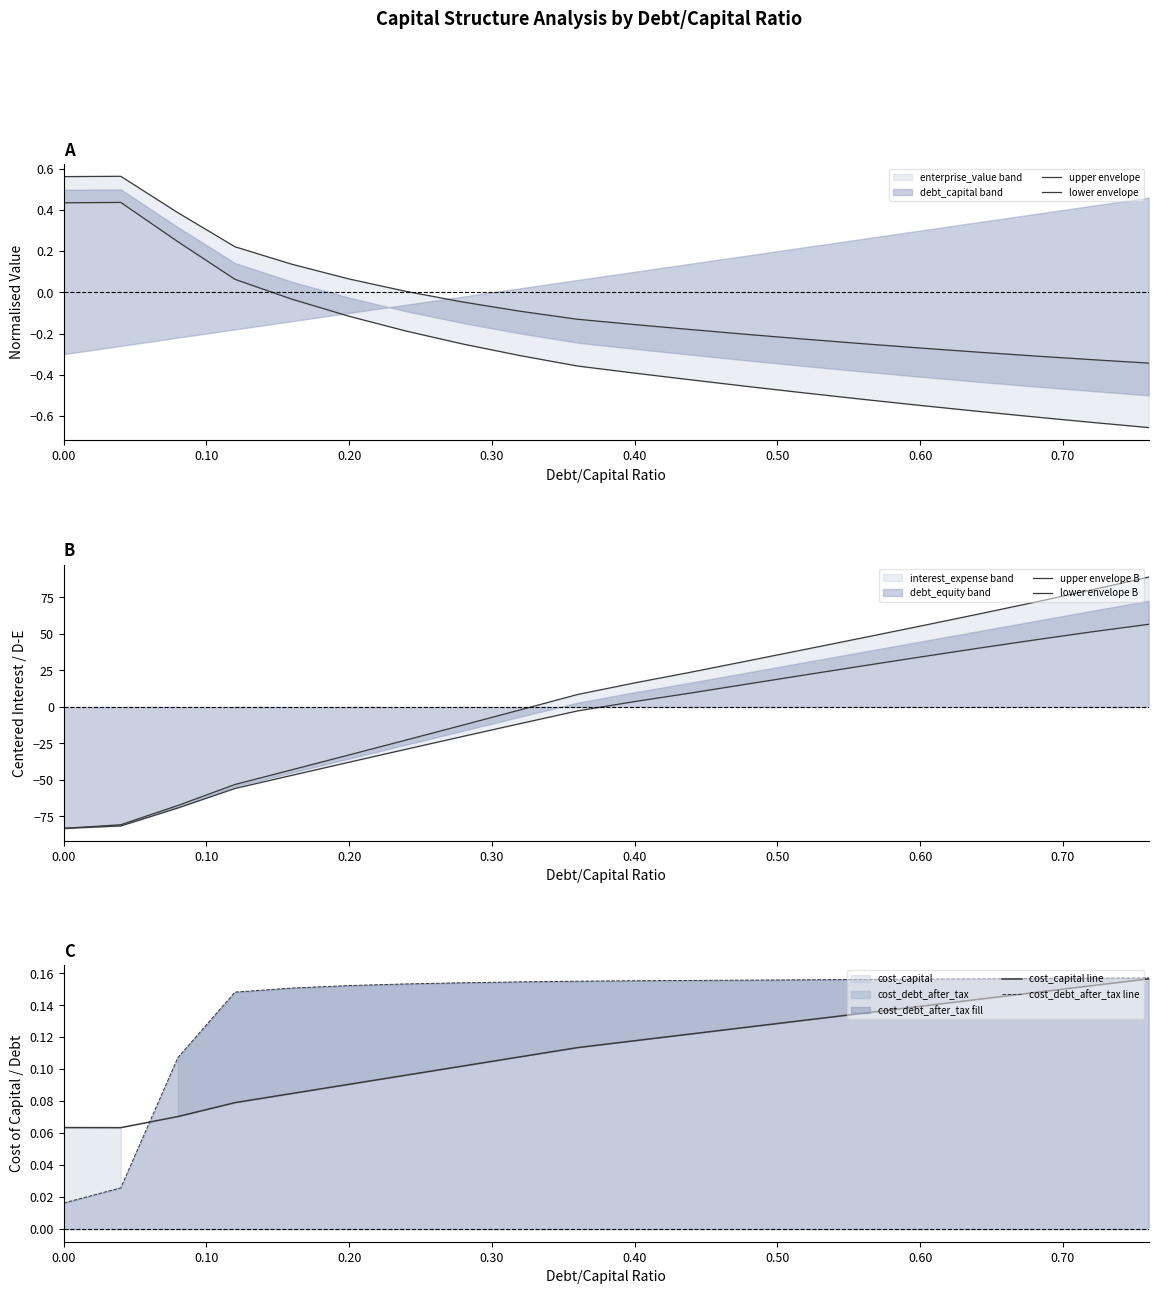

True or false: cost_capital line has a value of 0.2 at 0.40.

False